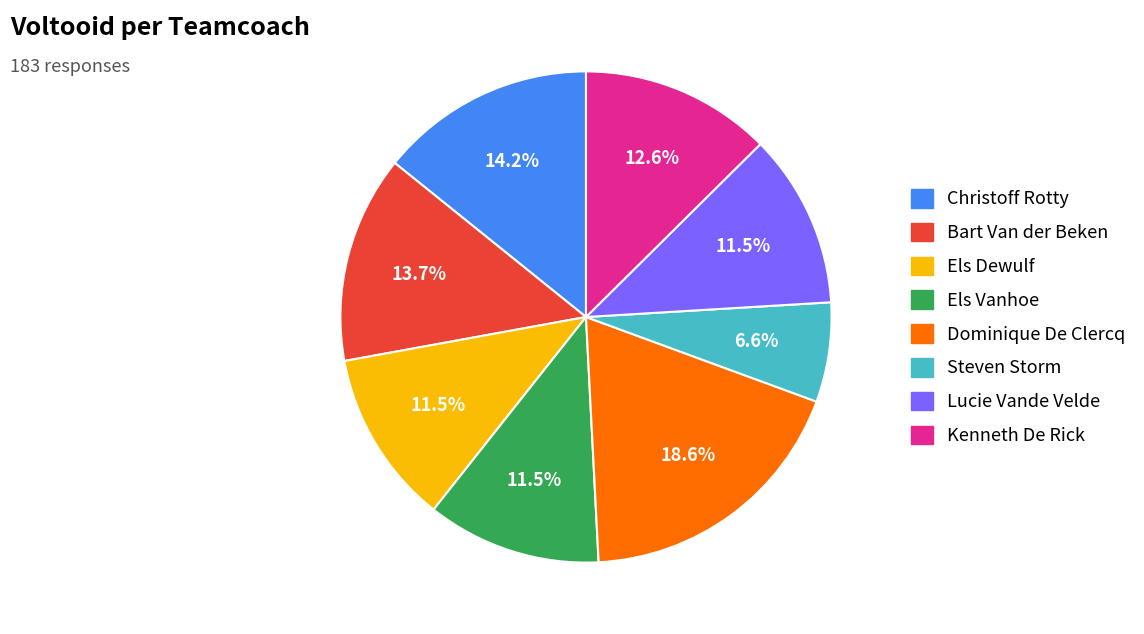

How many slices are in this pie chart?

8